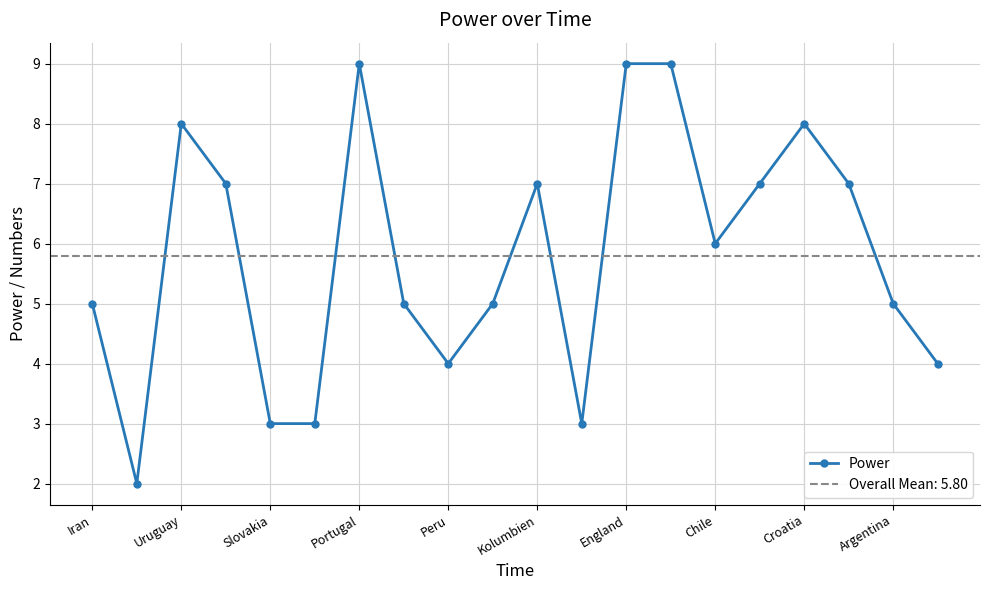

The value of Power at Iran is 8. True or false?

False